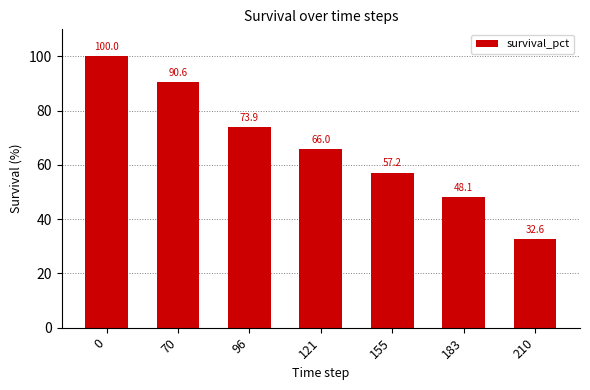

Rank the categories by value from highest to lowest.

0, 70, 96, 121, 155, 183, 210